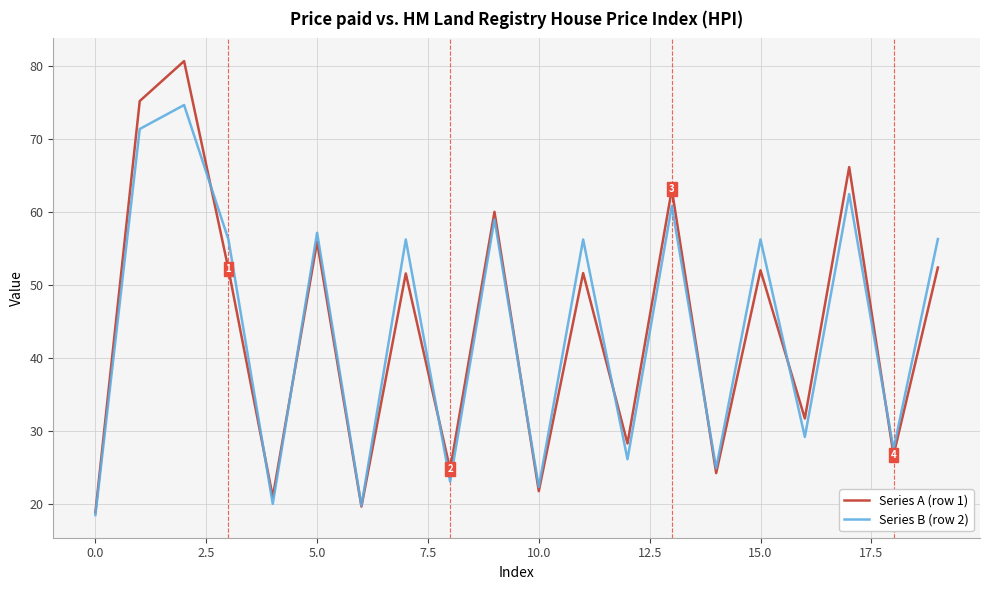

What is the minimum value shown in the chart?

18.4